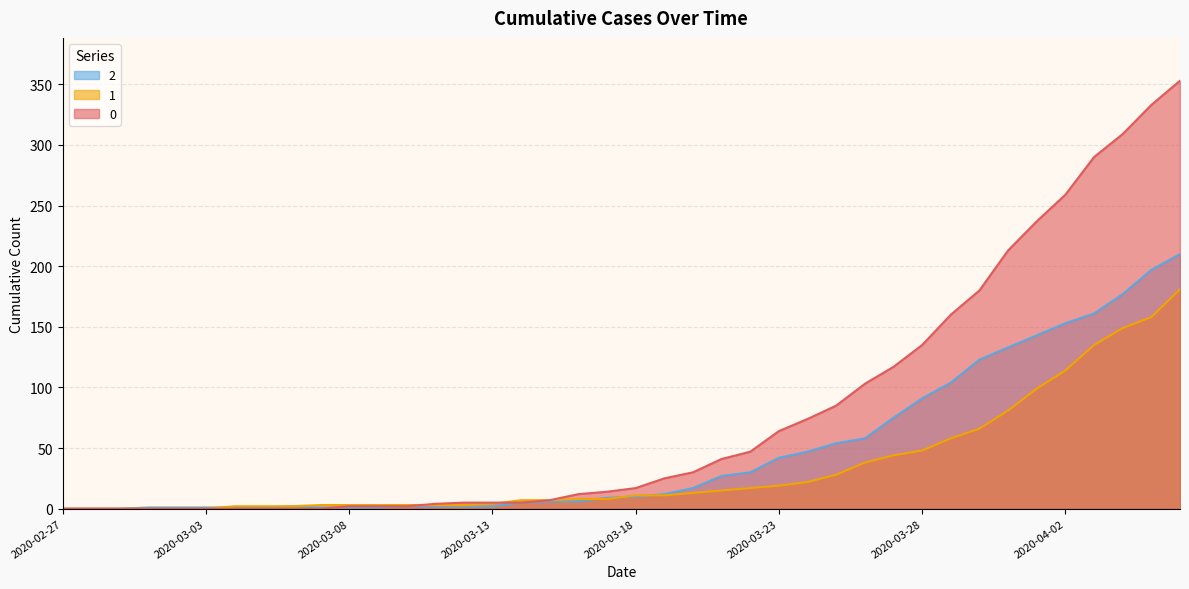

Count the number of data series in this chart.

3